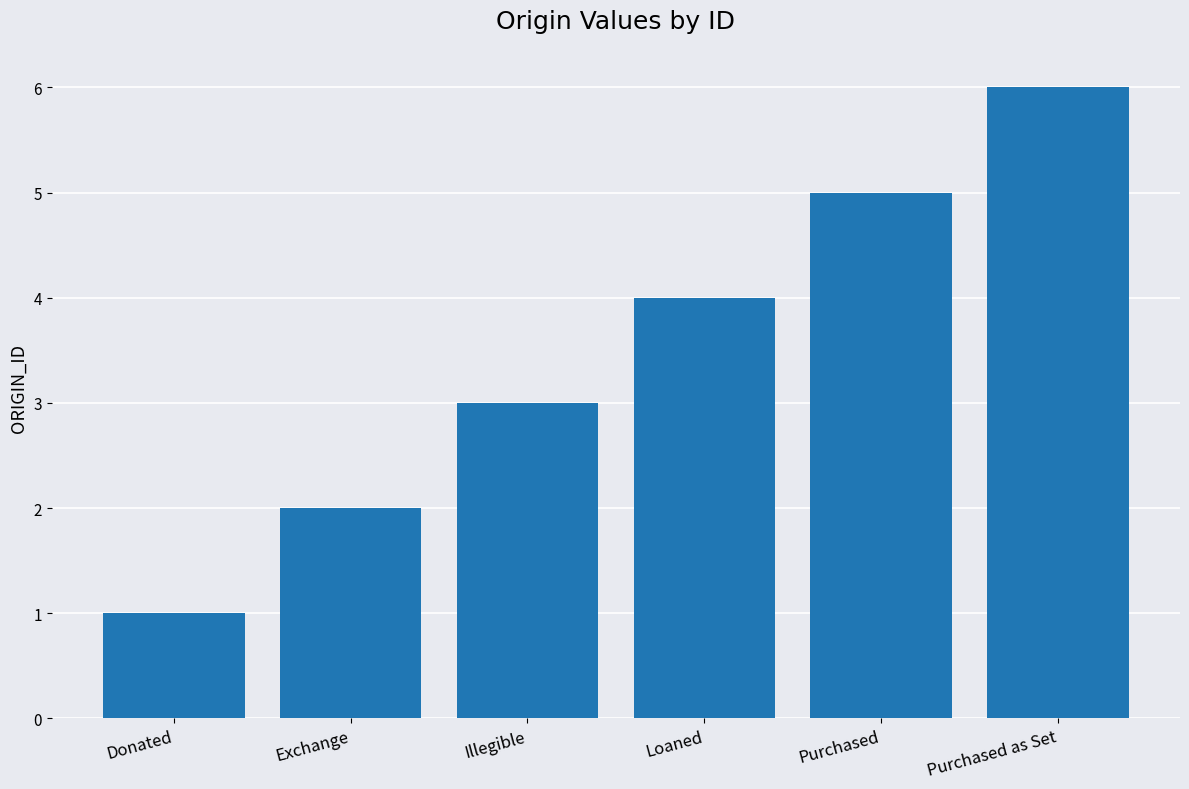

Read the value at Exchange.

2